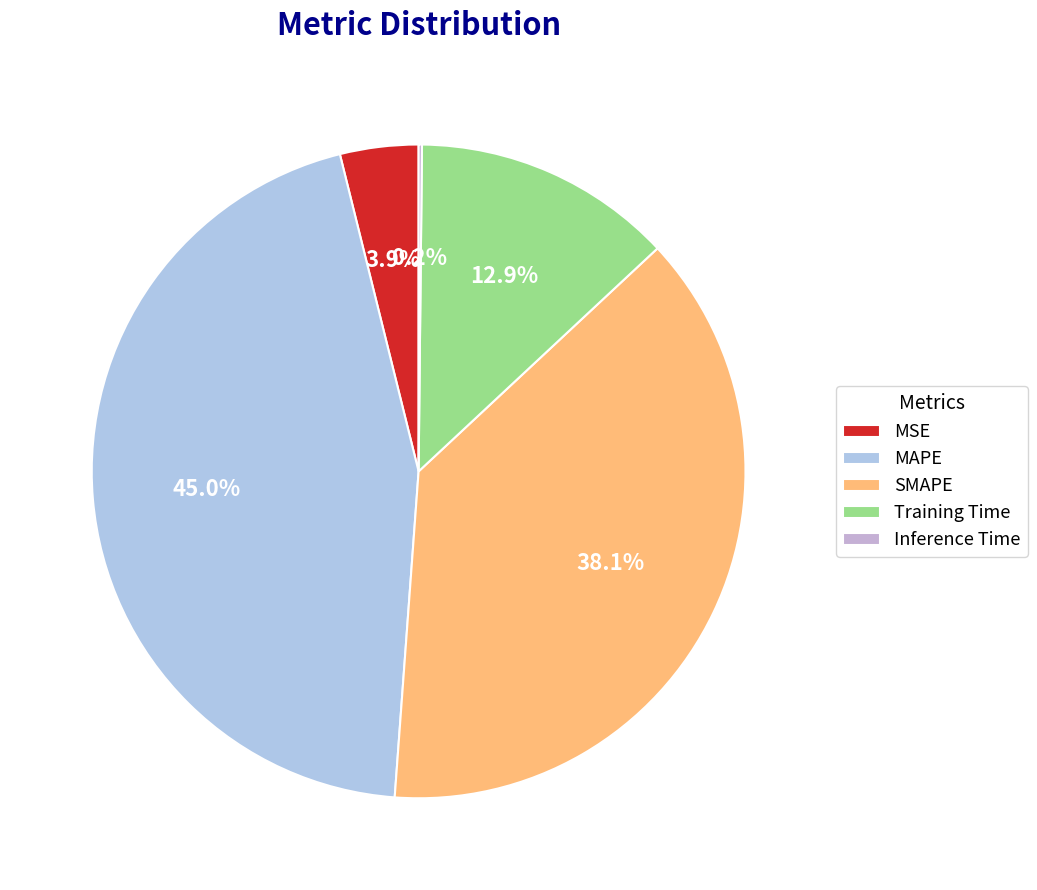

Combined, do MAPE and Training Time account for over 50%?

Yes